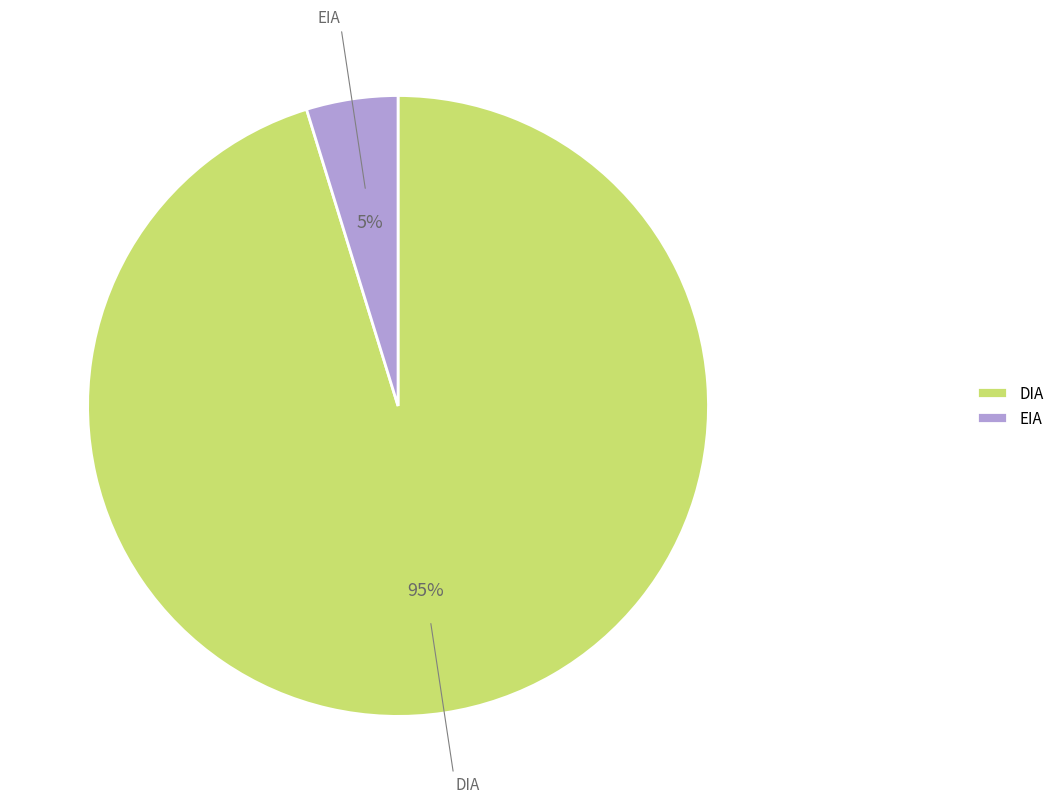

True or false: DIA accounts for 82% of the total.

False